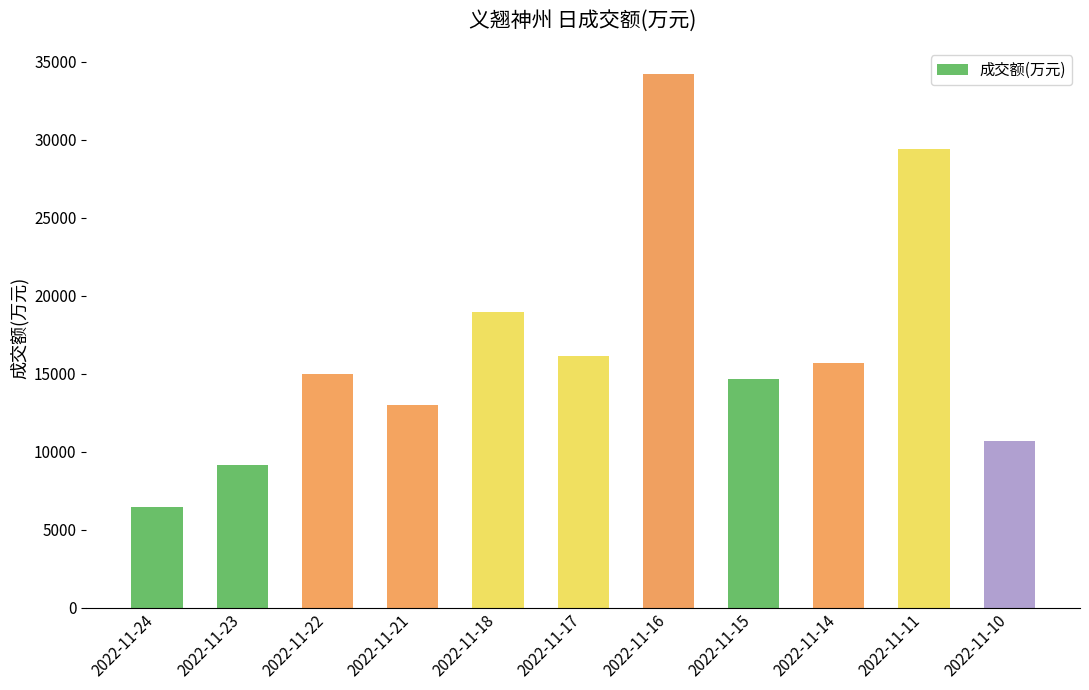

What is the average value?

16652